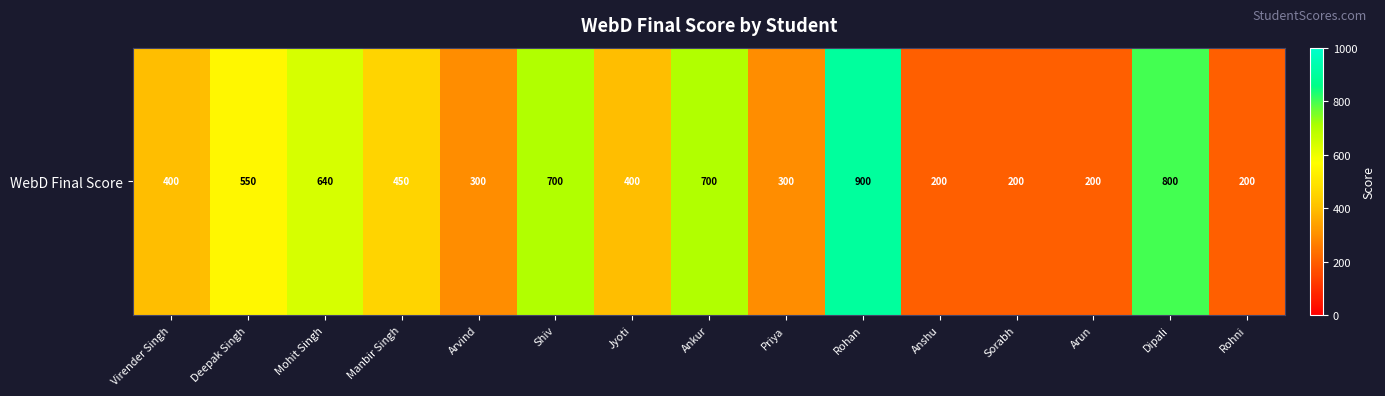

Which has a higher value, Mohit Singh or Virender Singh?

Mohit Singh